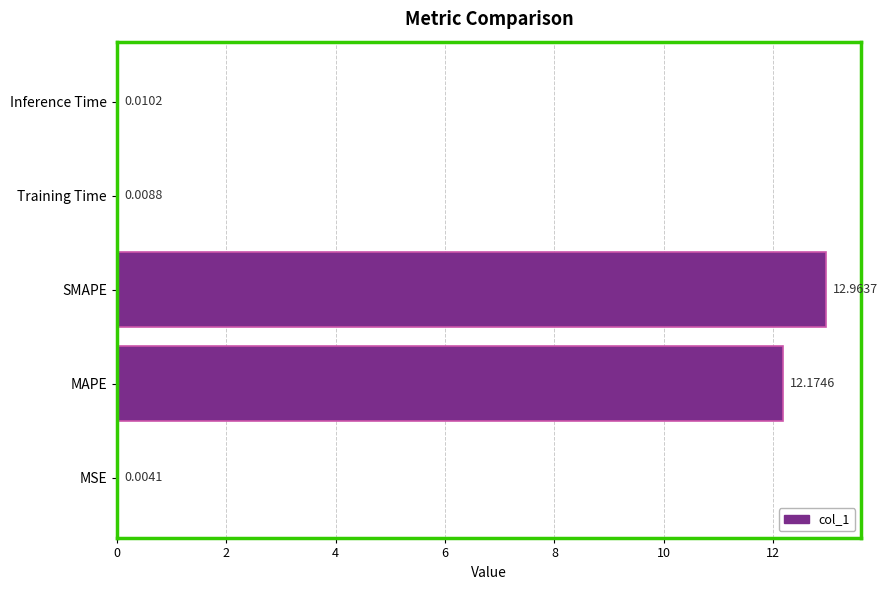

Where is the data nearest to the value 6?

Inference Time